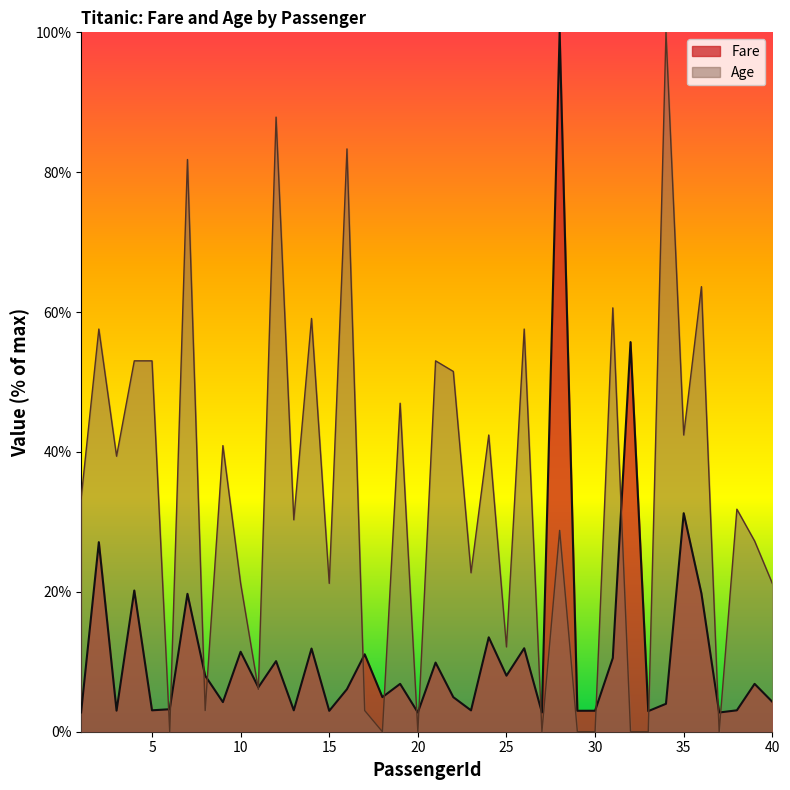

What is the maximum value shown in the chart?

100.0